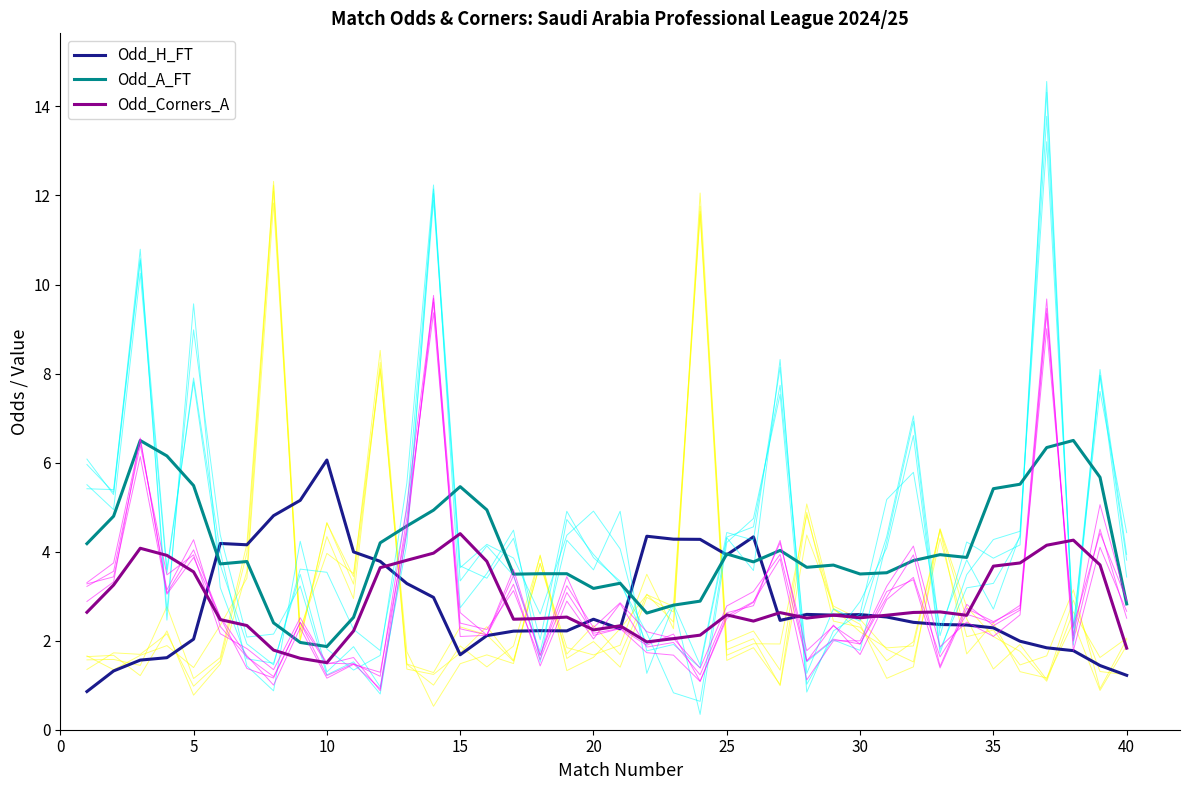

What is the difference between the second highest and minimum values in the Odd_A_FT series?

4.6